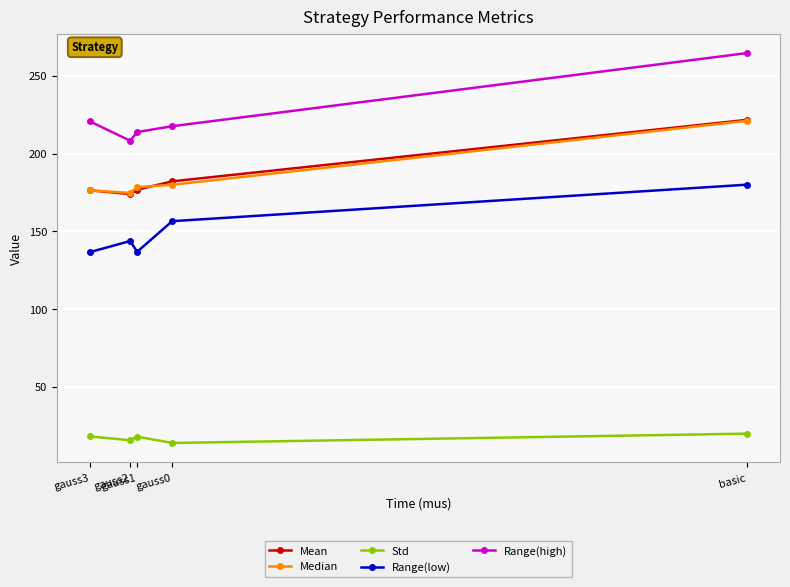

At which category does the chart reach its peak across all series?

basic